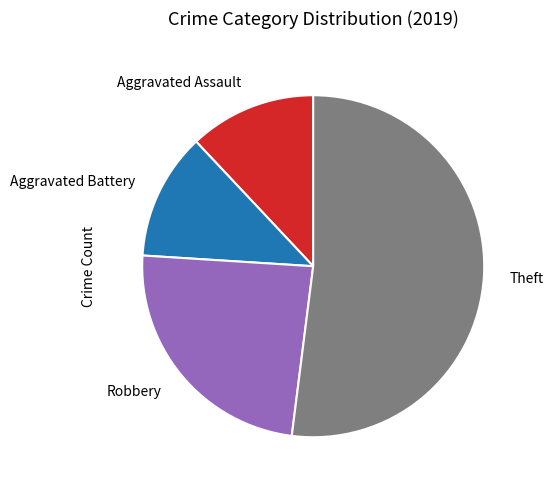

Combined, do Robbery and Theft account for over 50%?

Yes